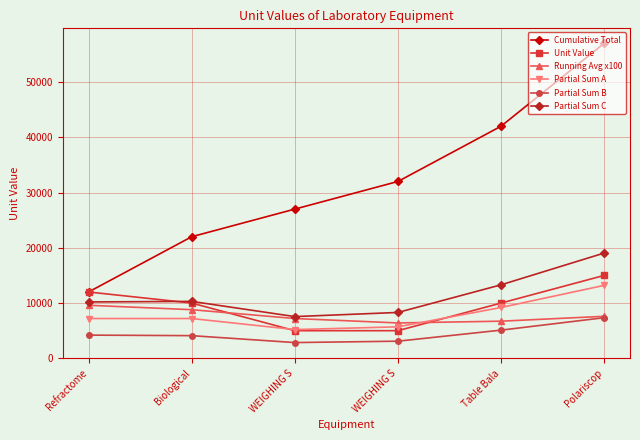

Which series has the widest spread of values?

Cumulative Total